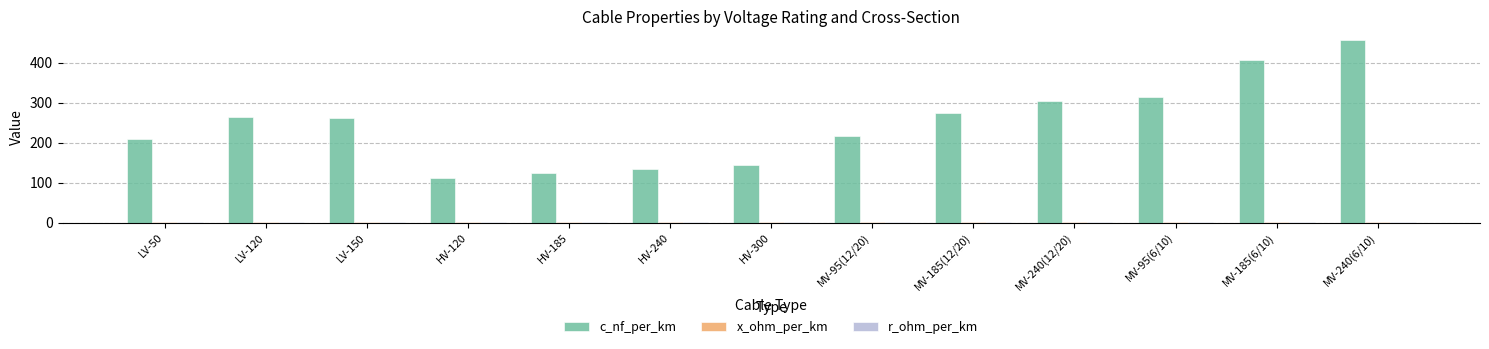

The value of c_nf_per_km at LV-150 is 261.0. True or false?

True